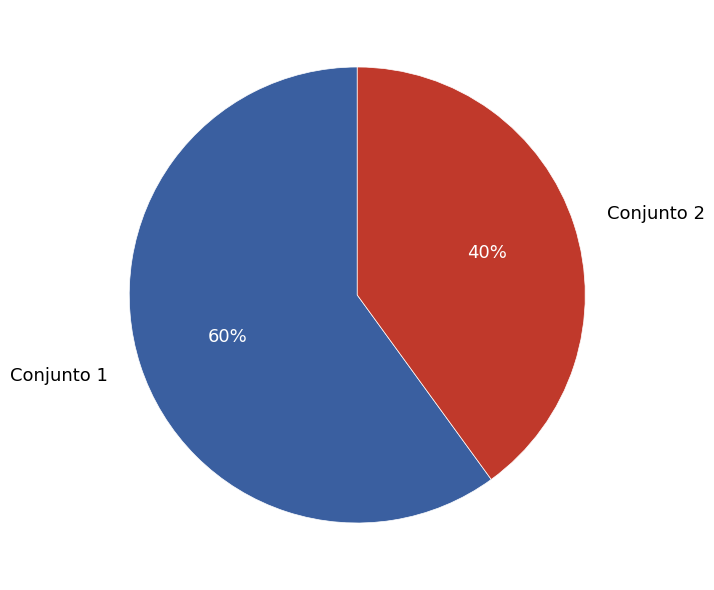

Which slice is the smallest?

Conjunto 2